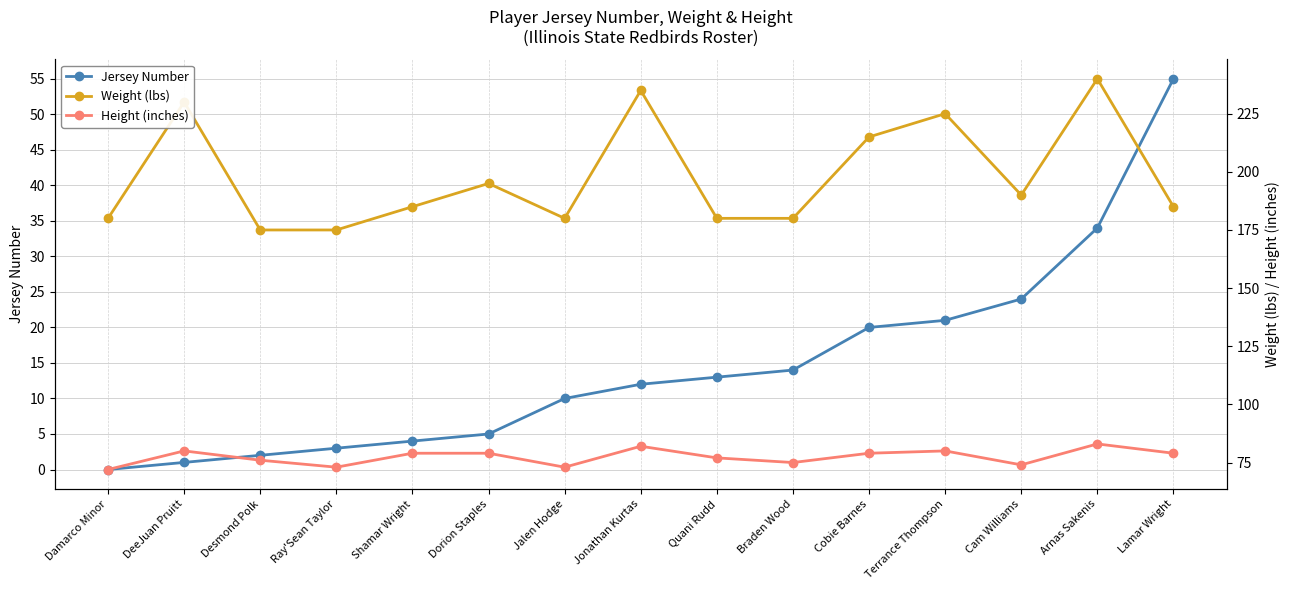

How many distinct data groups are displayed?

3